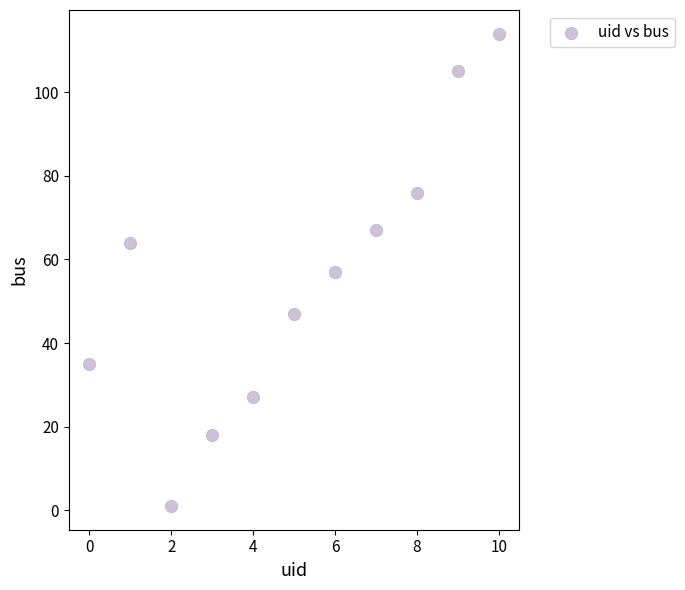

What is the average Y value?

56